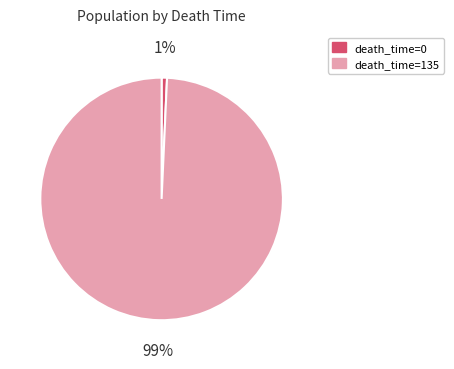

To the nearest percent, what is the average slice percentage?

50%